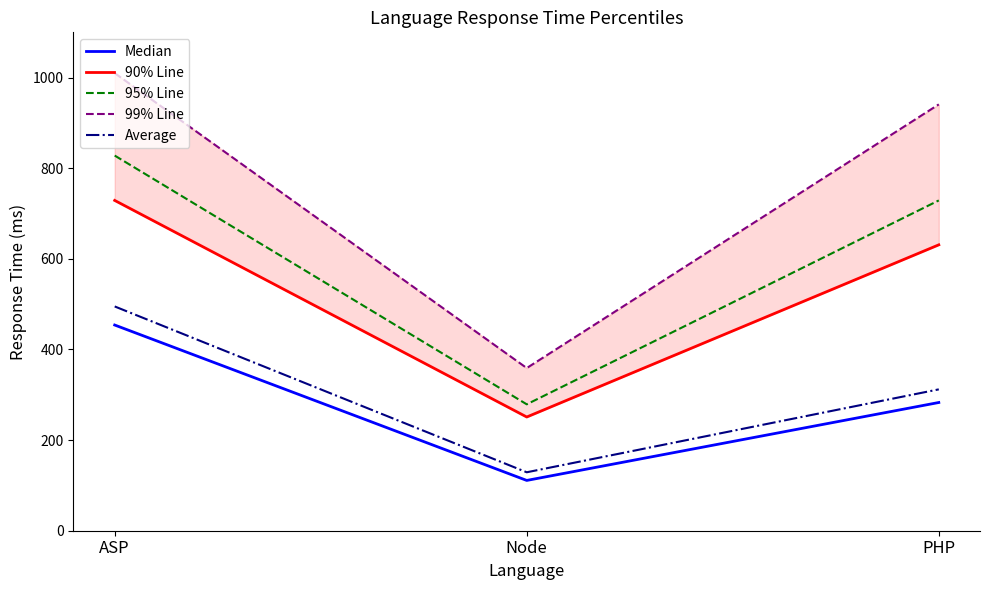

What is the greatest value displayed?

1010